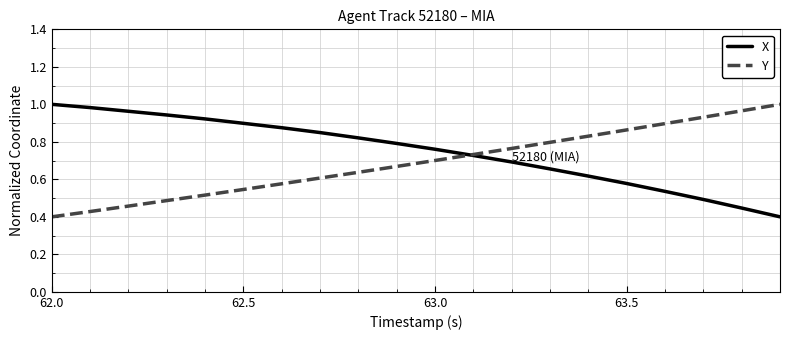

Which series has the largest total across all categories?

X